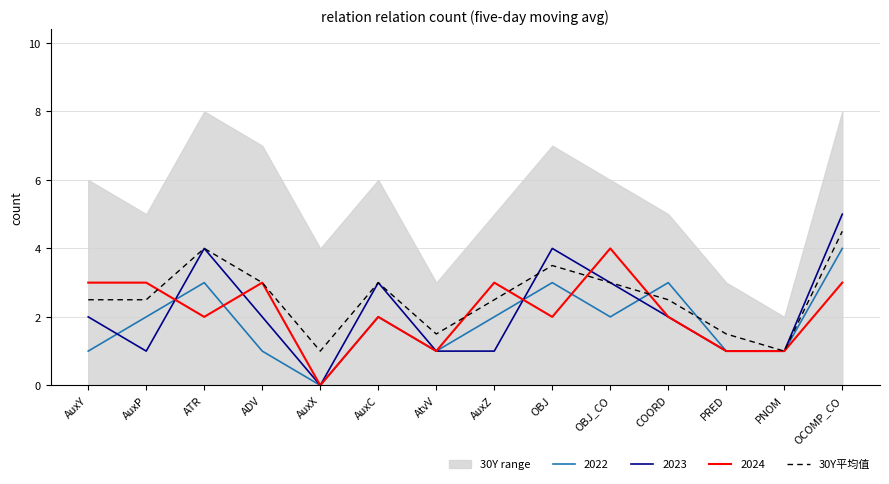

What is the maximum value for 2022?

4.0